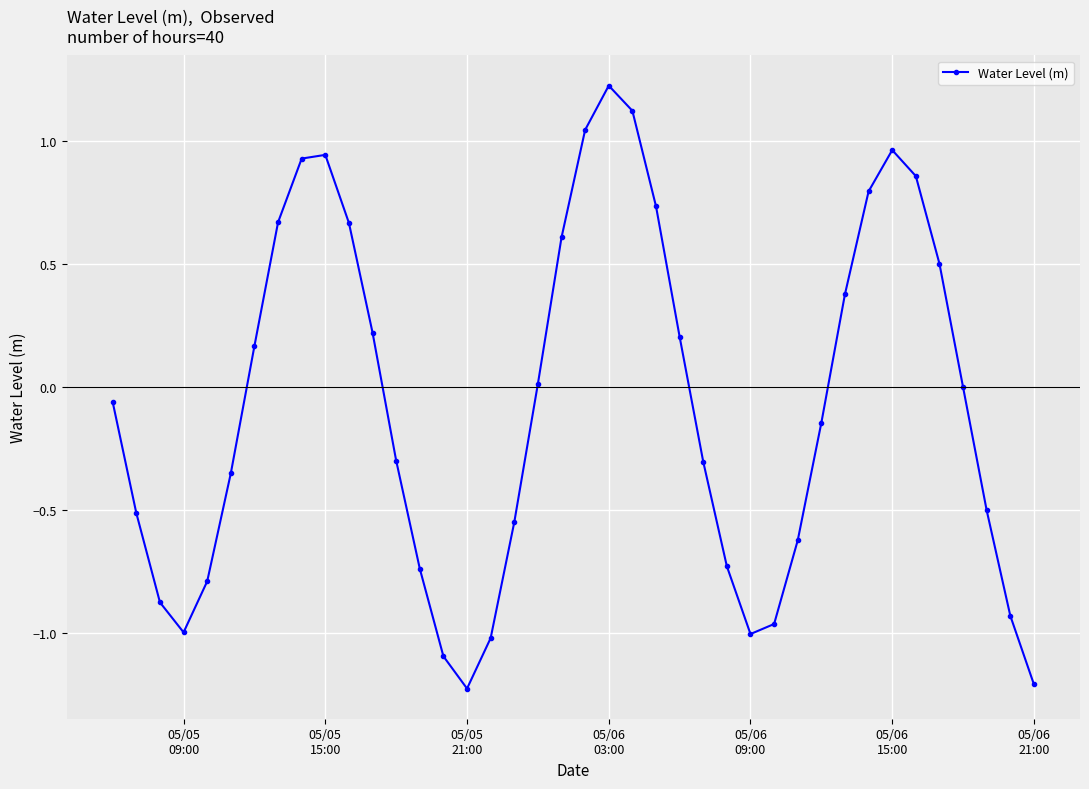

How many interior local peaks (higher than both neighbors) does the data have?

3